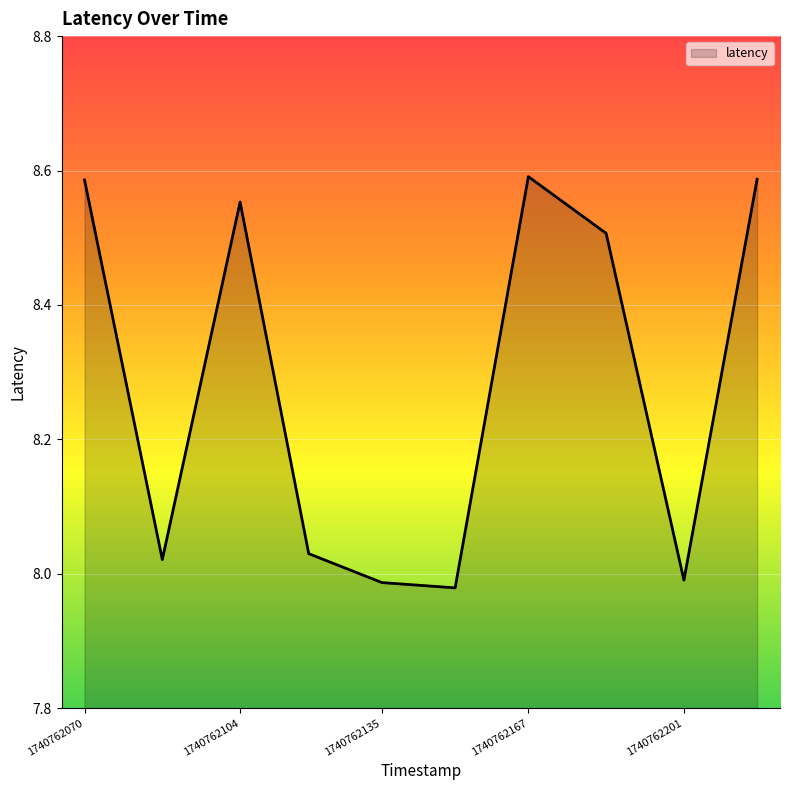

What is the difference between the maximum and minimum values?

0.6